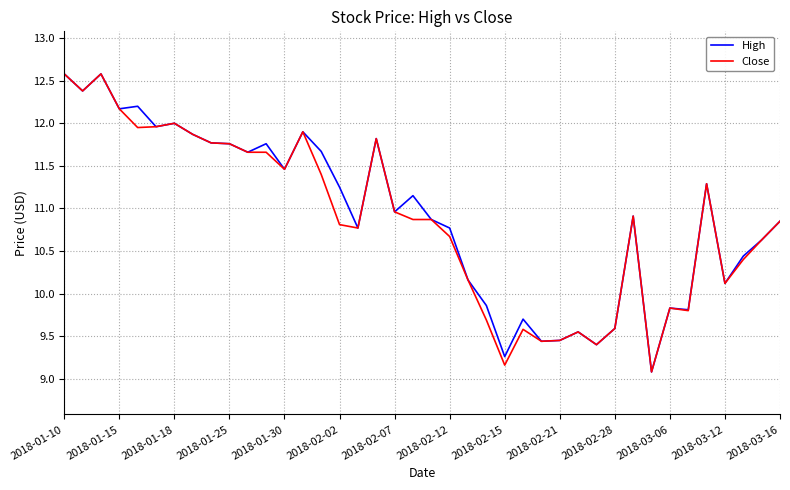

What is the smallest value displayed?

9.1